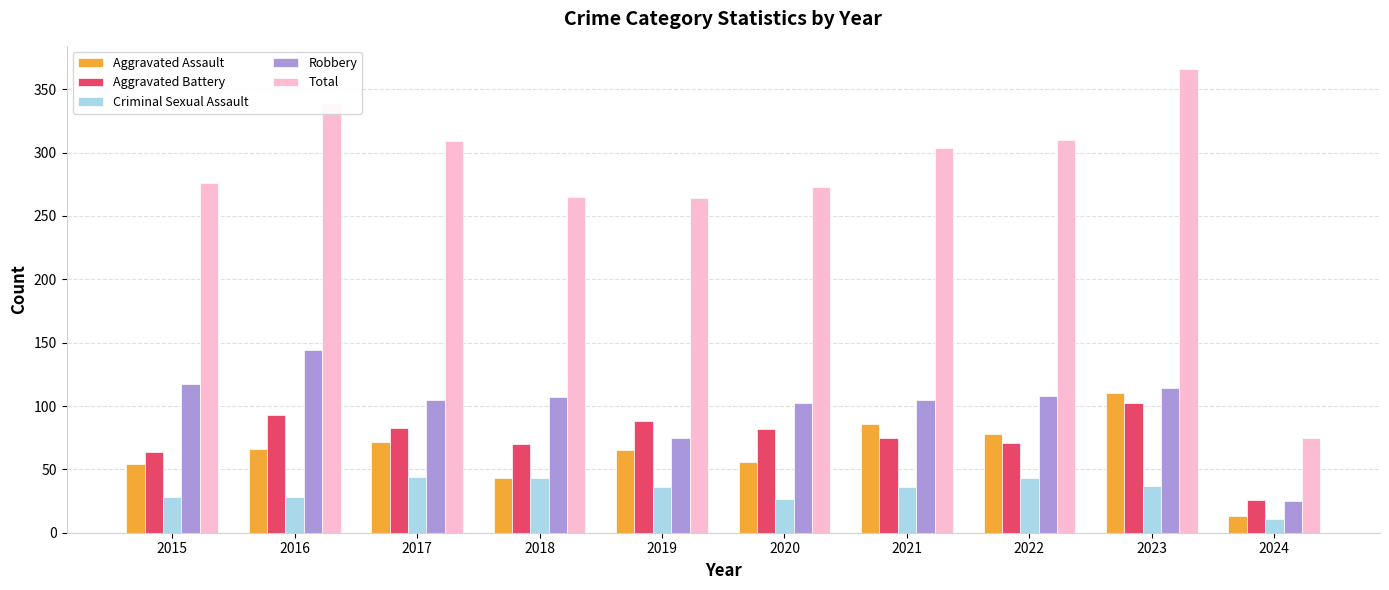

What is the value of the Aggravated Battery bar at the 5th from the left?

88